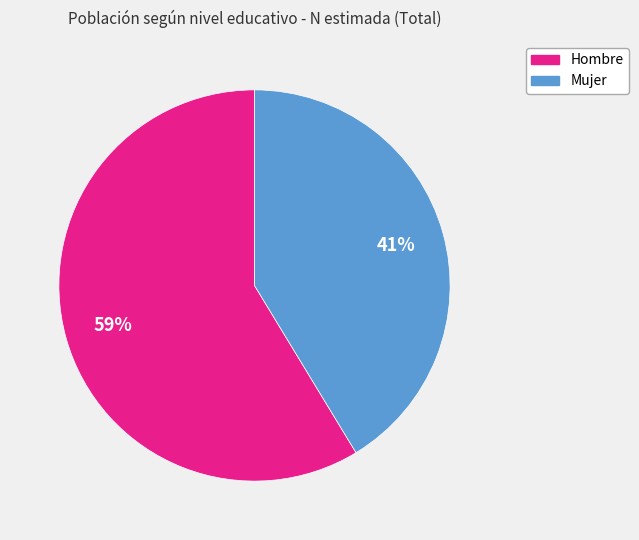

Rank the categories by value from lowest to highest.

Mujer, Hombre